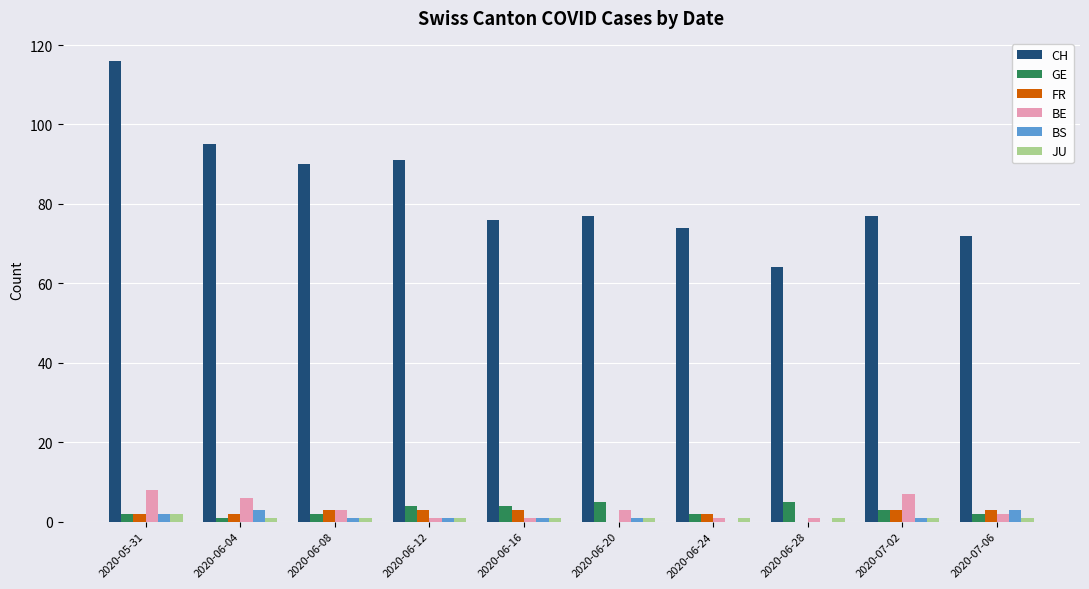

What is the average value of the JU series?

1